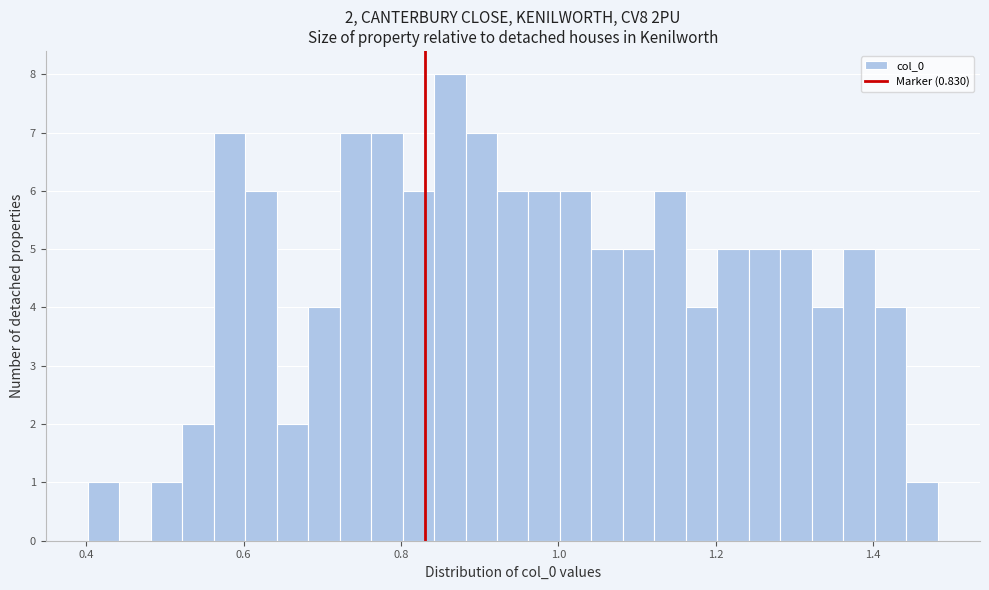

Read against the x-axis, roughly where is the centre of the tallest bar?

0.86